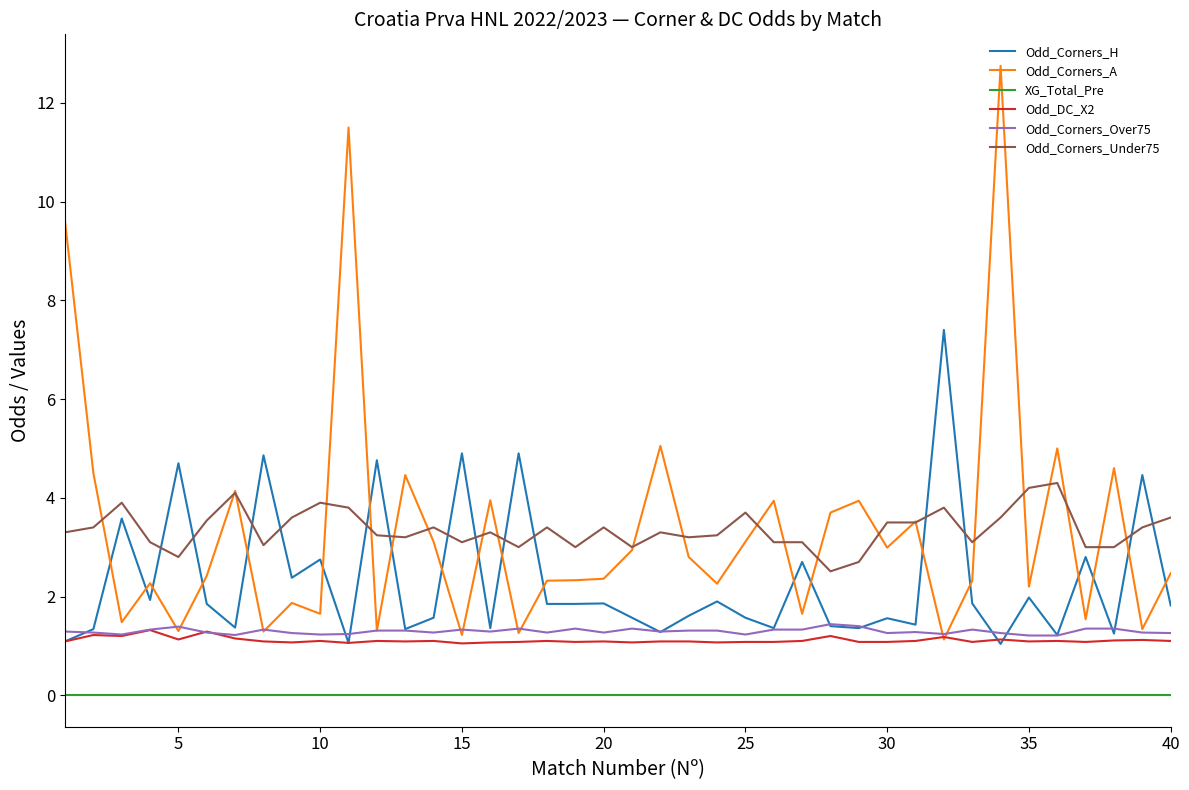

What is the highest value of the Odd_Corners_H series?

7.4